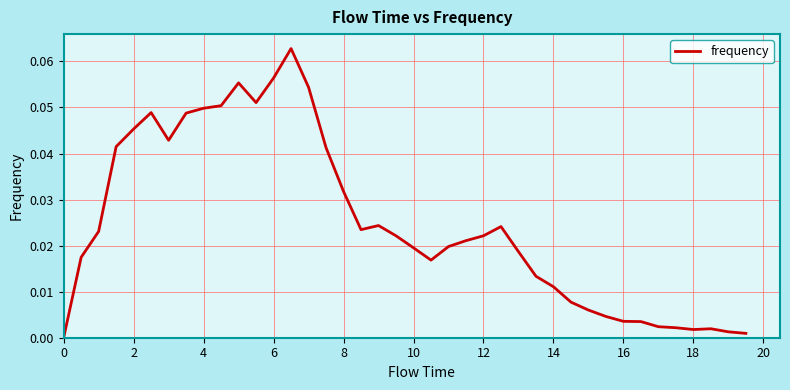

Count the number of data series in this chart.

1